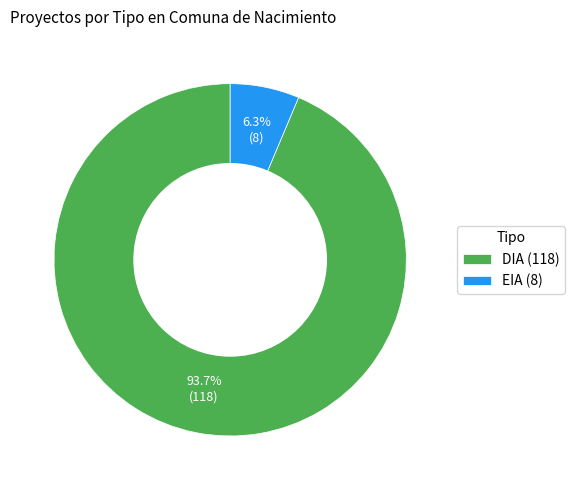

How many segments does this pie chart have?

2